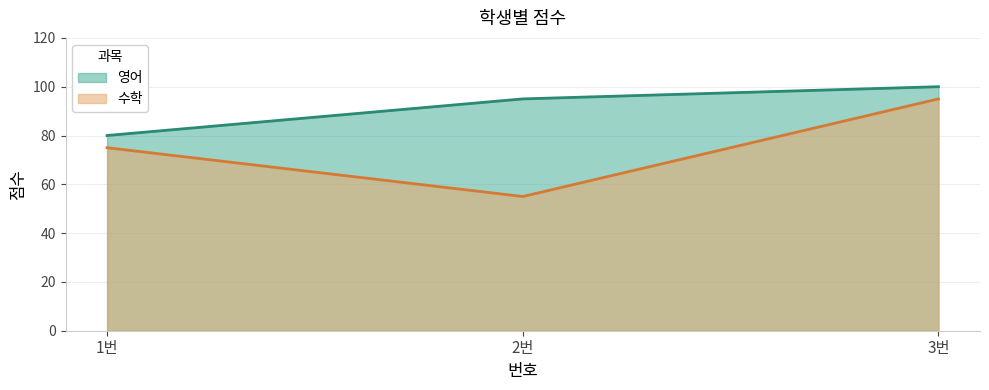

What is the approximate value of 수학 at 2번, to the nearest 5?

55